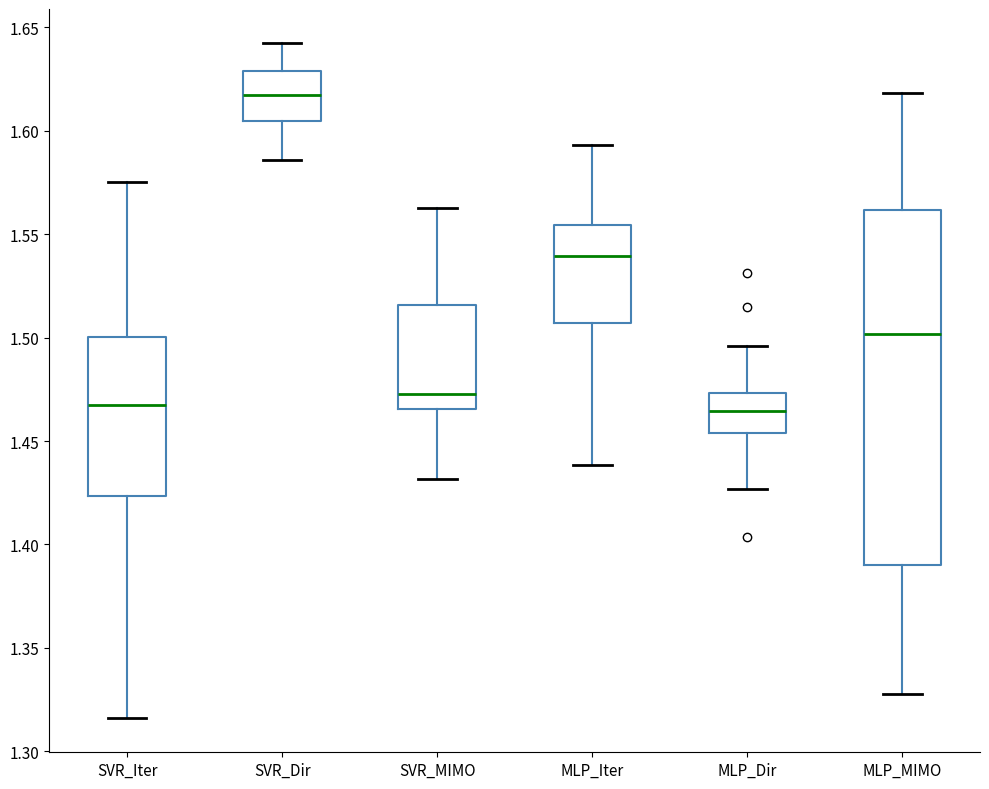

Reading left to right, read every box against the y-axis: the position of its median line, the range the box covers, and the ends of its whiskers. The values are not printed on the chart, so give them approximately, as read against the axis.

SVR_Iter: median 1.470, box 1.425 to 1.500, whiskers 1.315 to 1.575
SVR_Dir: median 1.615, box 1.605 to 1.630, whiskers 1.585 to 1.645
SVR_MIMO: median 1.475, box 1.465 to 1.515, whiskers 1.430 to 1.565
MLP_Iter: median 1.540, box 1.505 to 1.555, whiskers 1.440 to 1.595
MLP_Dir: median 1.465, box 1.455 to 1.475, whiskers 1.425 to 1.495
MLP_MIMO: median 1.500, box 1.390 to 1.560, whiskers 1.330 to 1.620